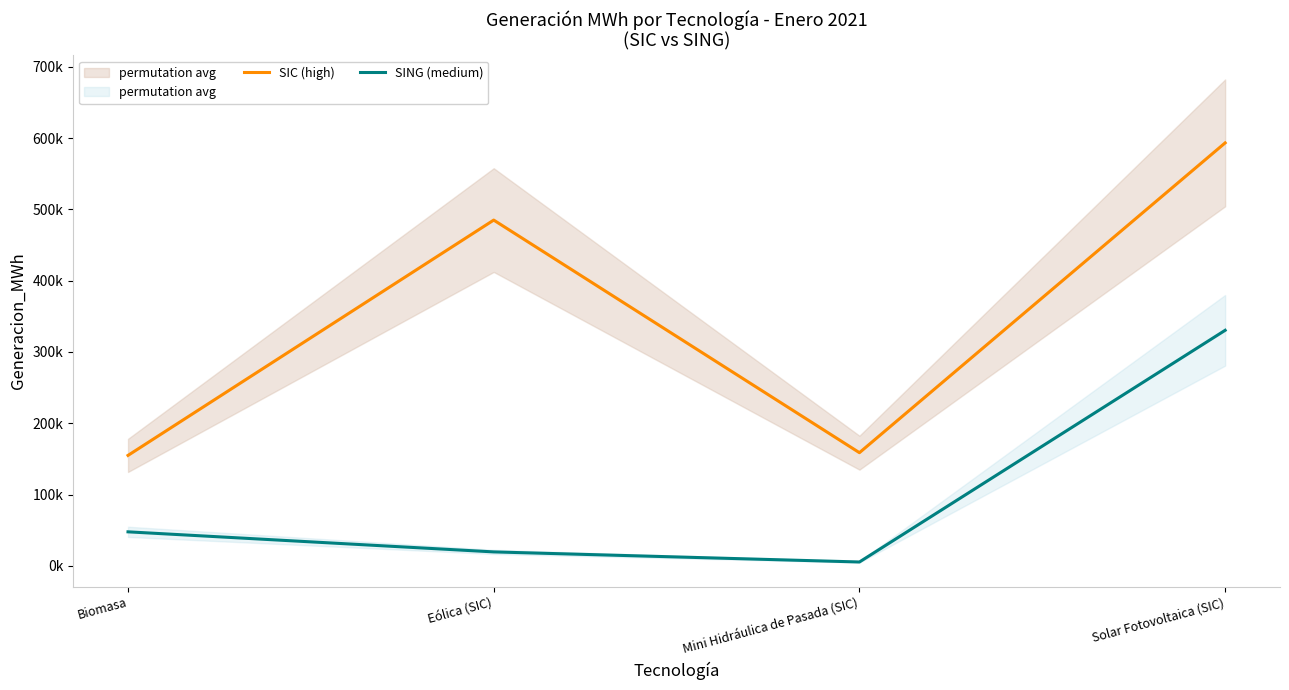

What is the label of the 1st point from the right?

Solar Fotovoltaica (SIC)